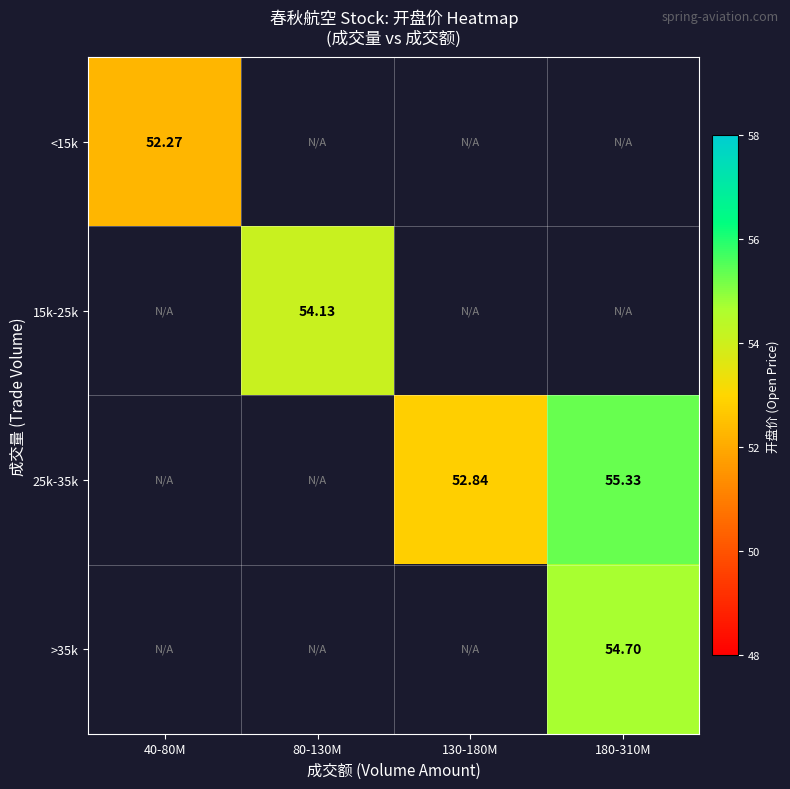

What is the lowest value of the <15k series?

52.3